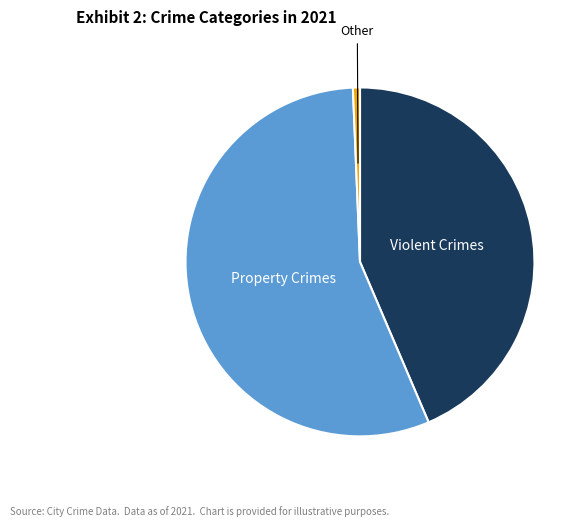

How many slices are in this pie chart?

3